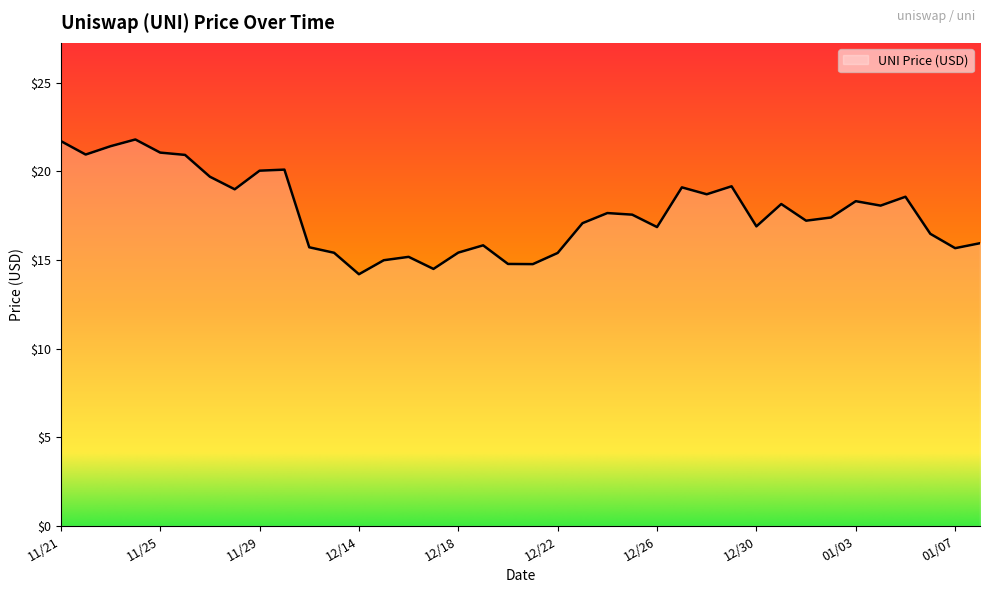

What is the difference between the maximum and minimum values?

7.6